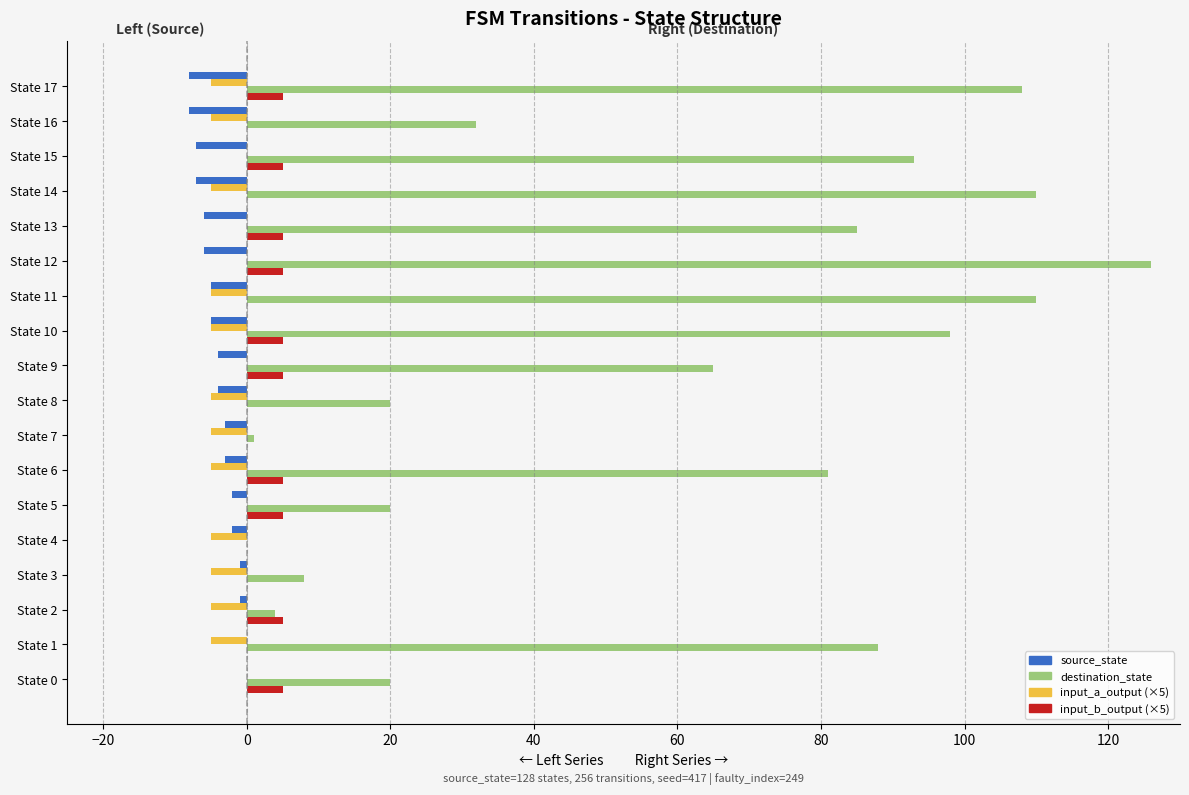

The source_state series shows -8 at State 16. True or false?

True